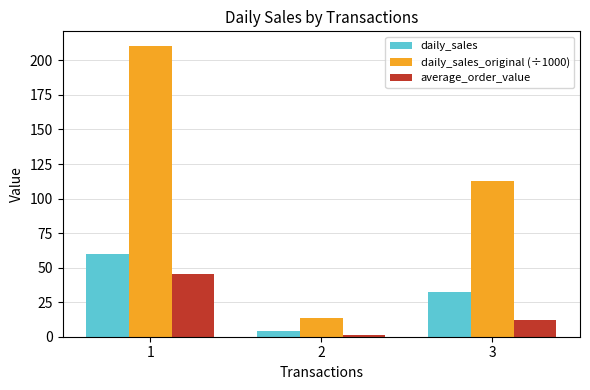

Which label corresponds to the largest value in the chart?

1